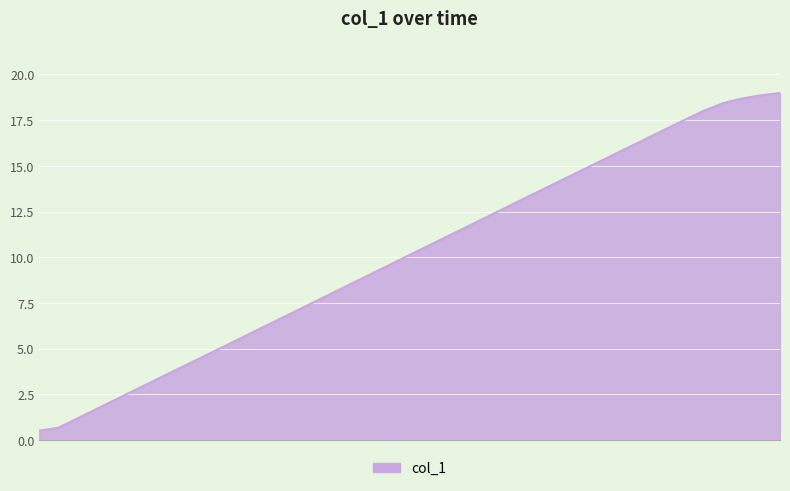

What is the minimum value shown in the chart?

0.5